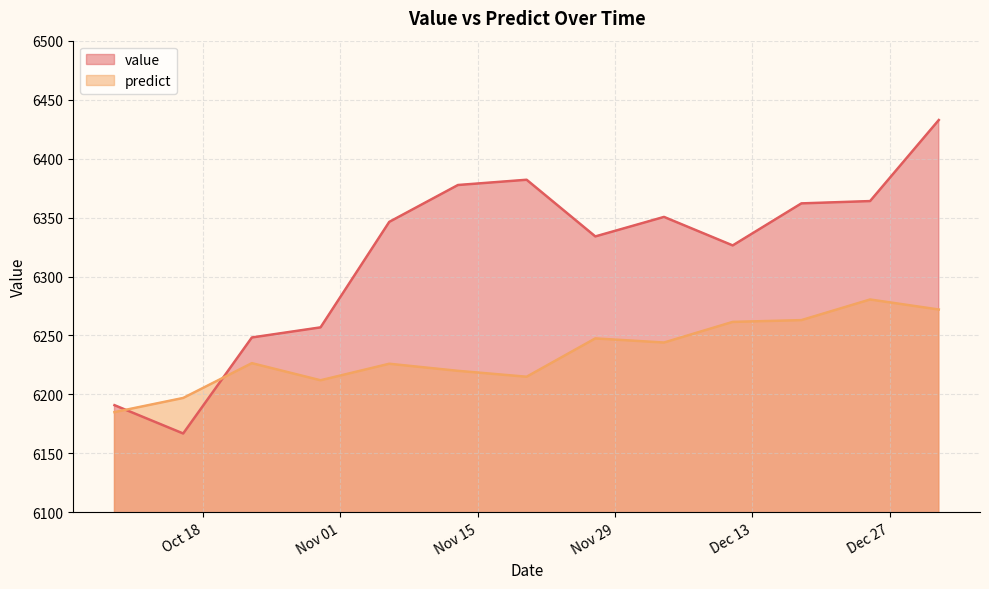

Rank the series by their average value, from lowest to highest.

predict, value